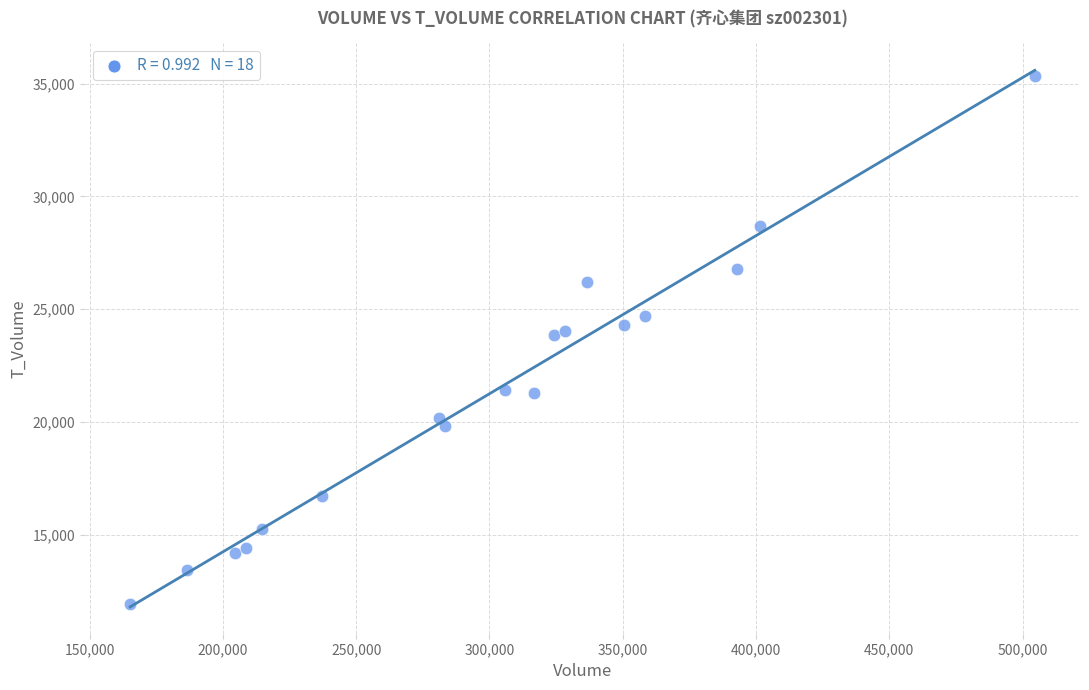

What is the range of X values (max minus min)?

339350